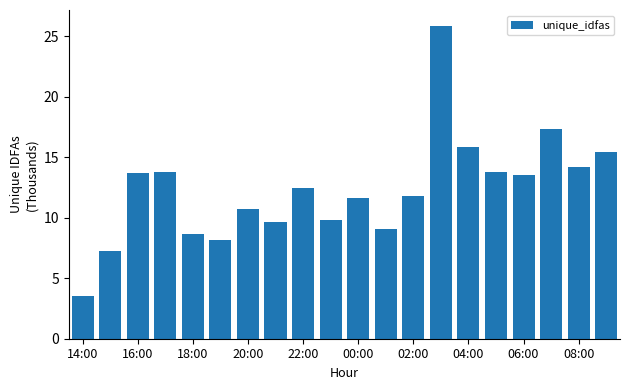

How many data points are less than 12?

10